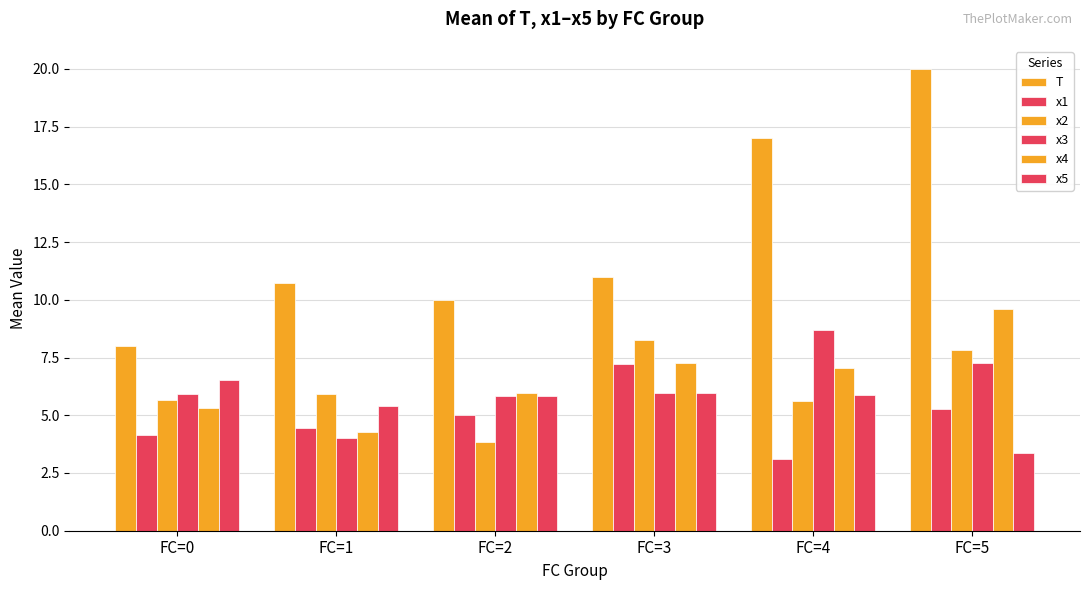

Which series changed the most between FC=0 and FC=4?

T